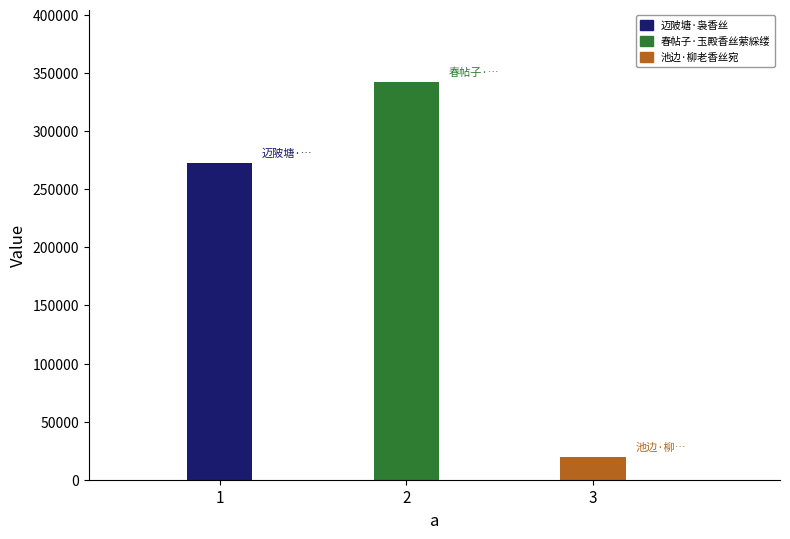

What is the label of the 3rd bar from the right?

迈陂塘·袅香丝